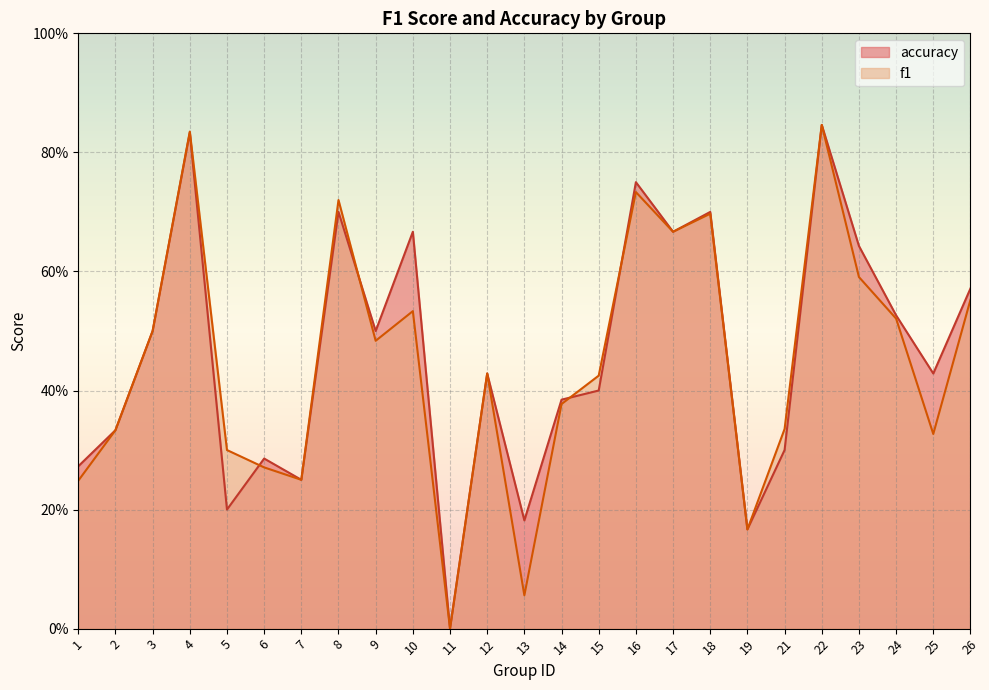

Between 6 and 10, which series saw the biggest shift?

accuracy